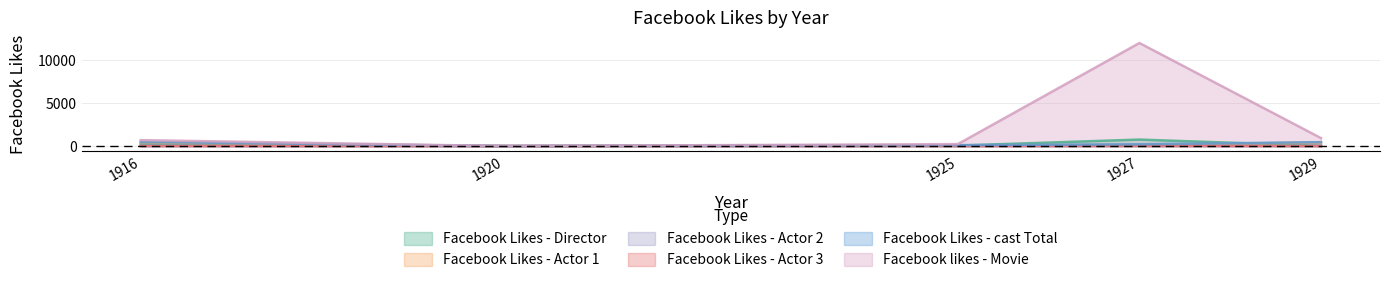

Which category has the highest value in the Facebook Likes - Actor 1 series?

1916